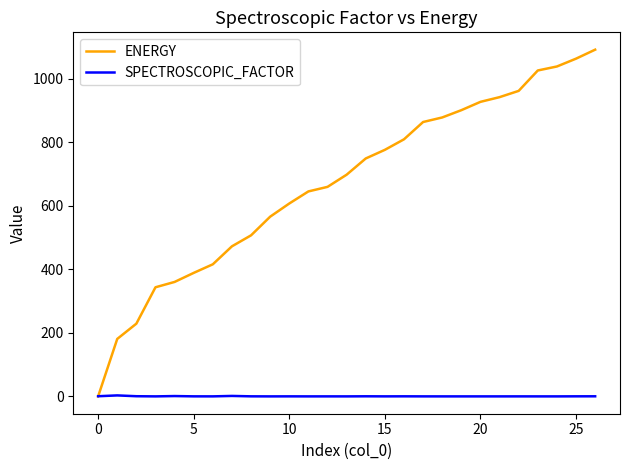

Which series has the largest total across all categories?

ENERGY